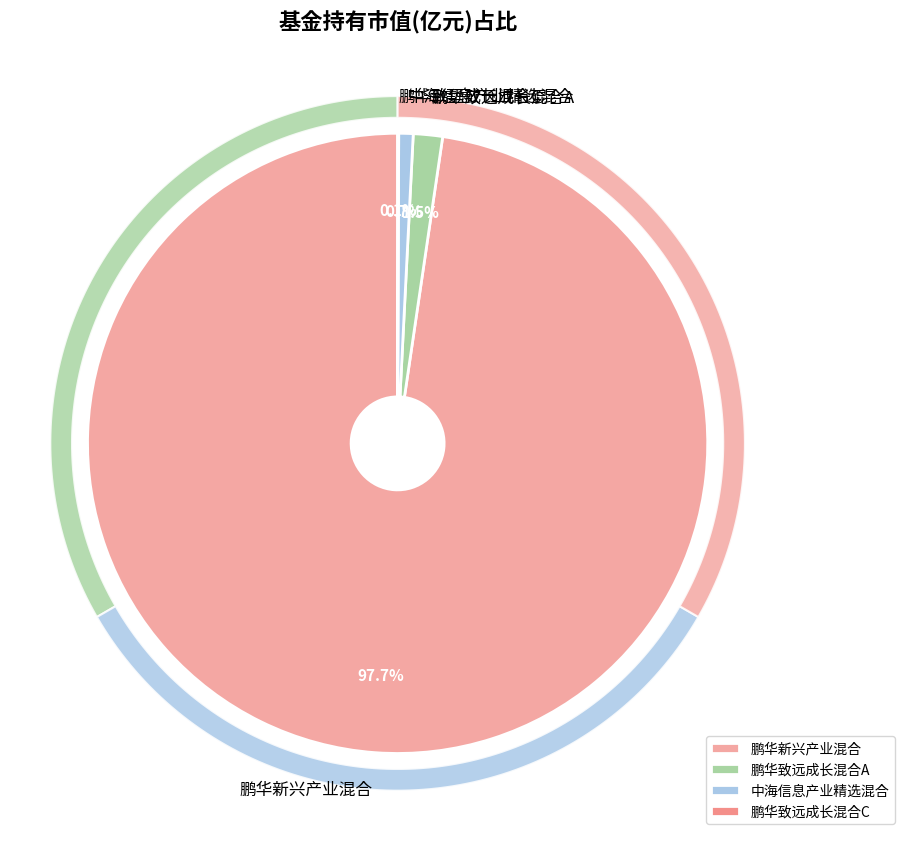

What is the smallest slice in the pie chart?

鹏华致远成长混合C